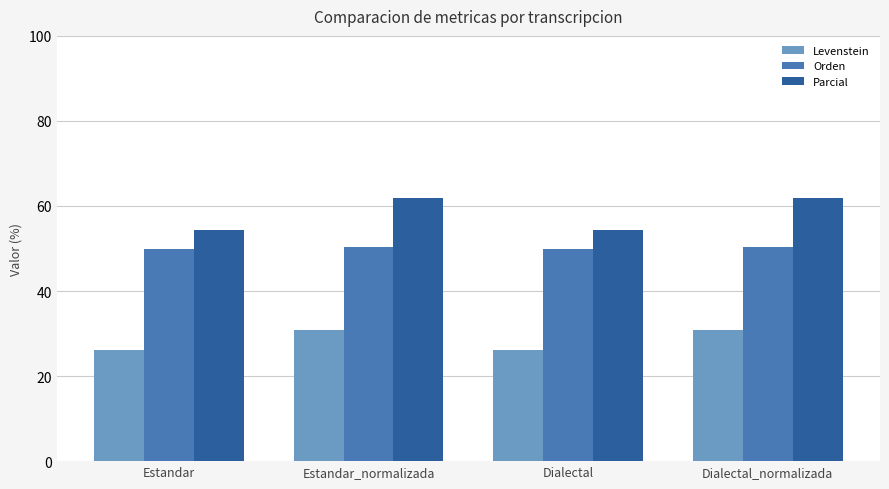

Reading left to right, extract all data points from this chart.

Levenstein: 26.1	30.9	26.1	30.9
Orden: 50.0	50.4	50.0	50.4
Parcial: 54.3	61.8	54.3	61.8